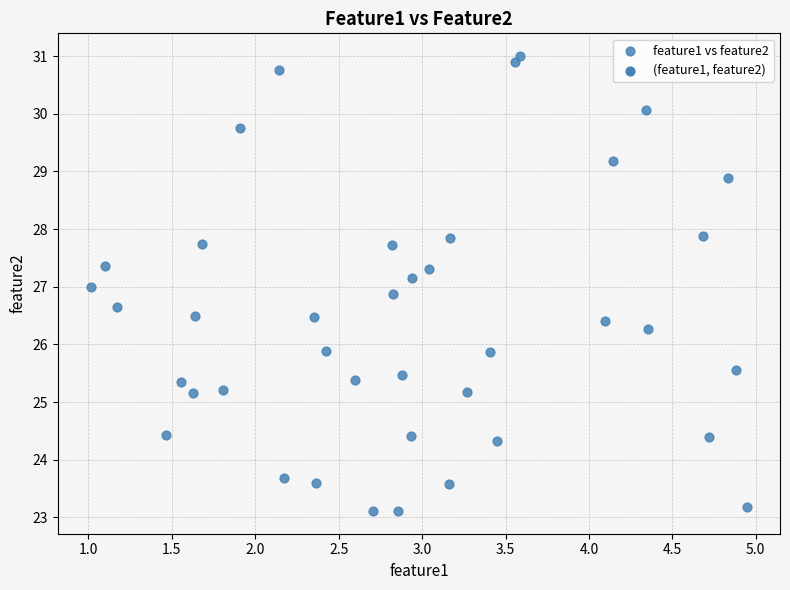

What is the range of X values (max minus min)?

3.9